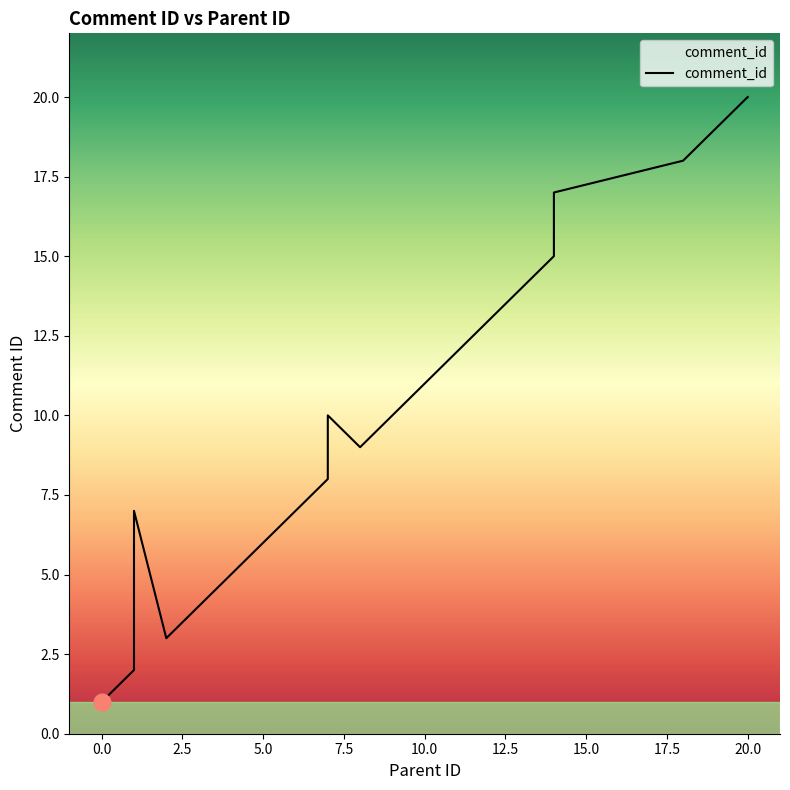

What is the label of the 12th point from the left?

11